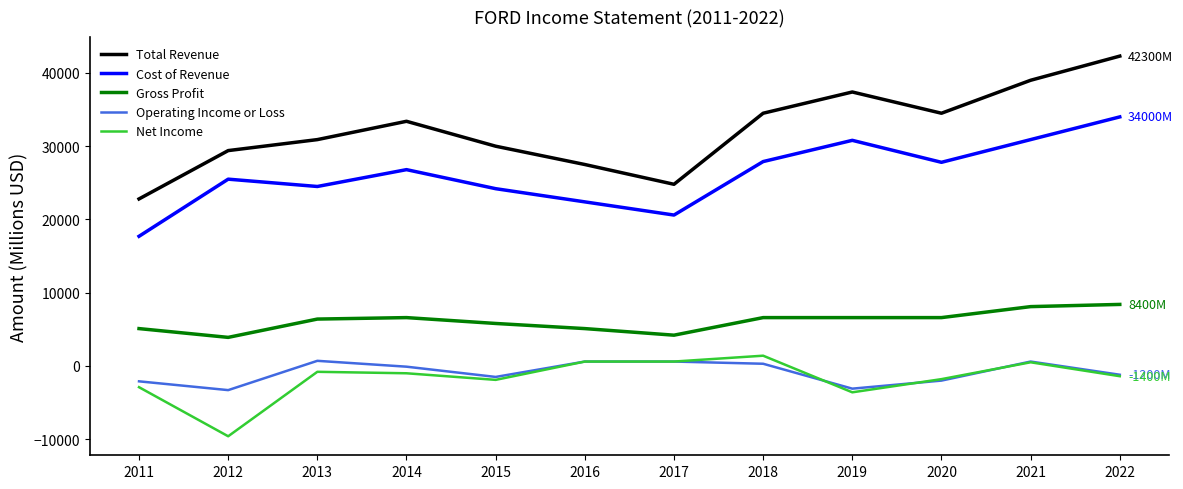

Which category has the lowest value across all series?

2012